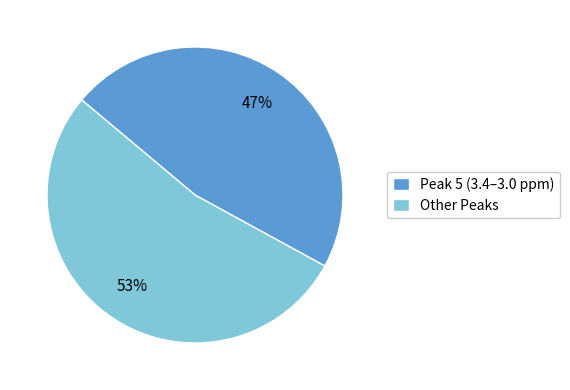

To the nearest percent, what portion does Other Peaks represent?

53%